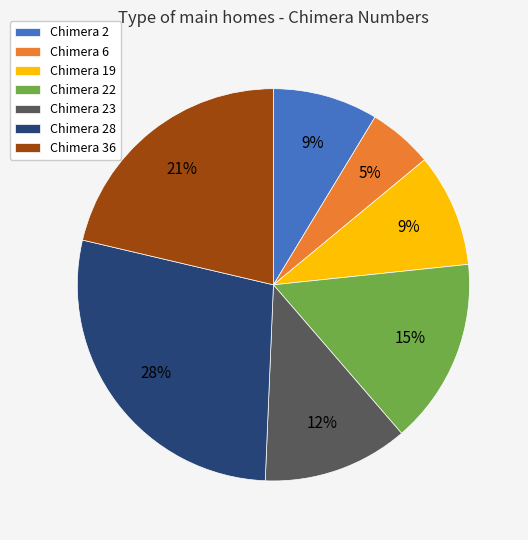

Is there a majority slice in this chart?

No